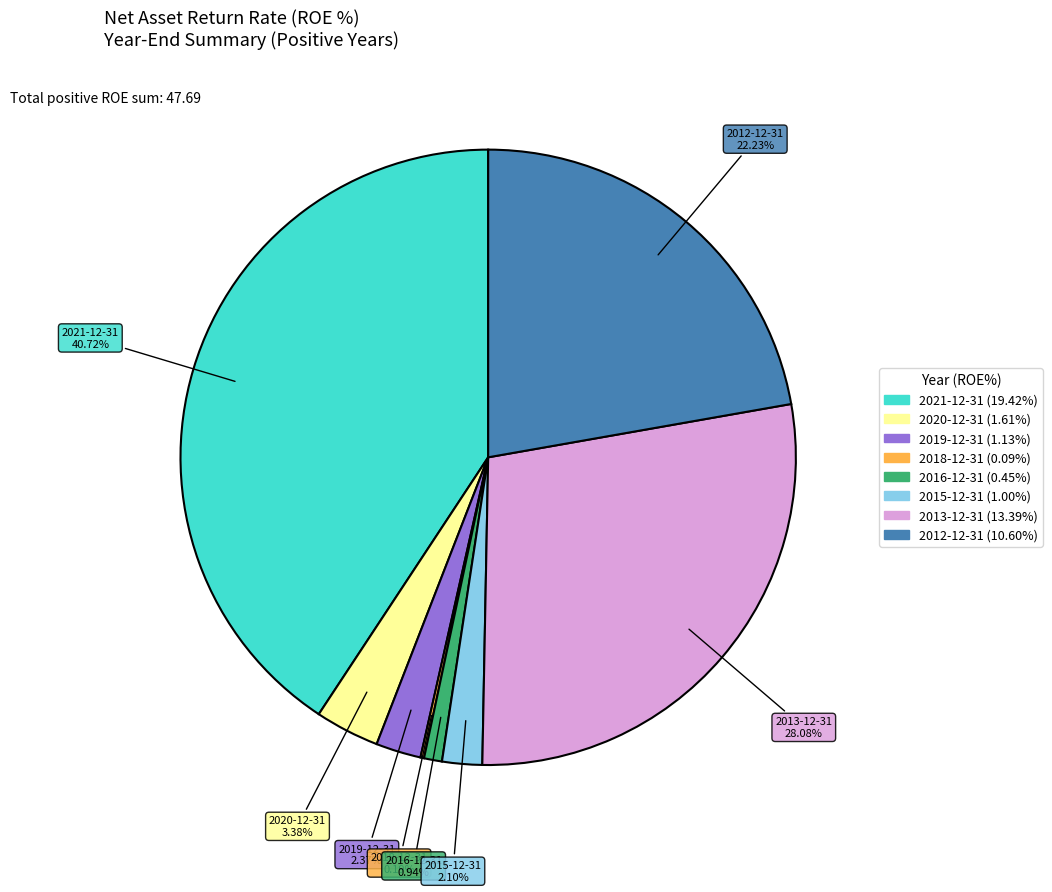

Does any single category account for the majority?

No